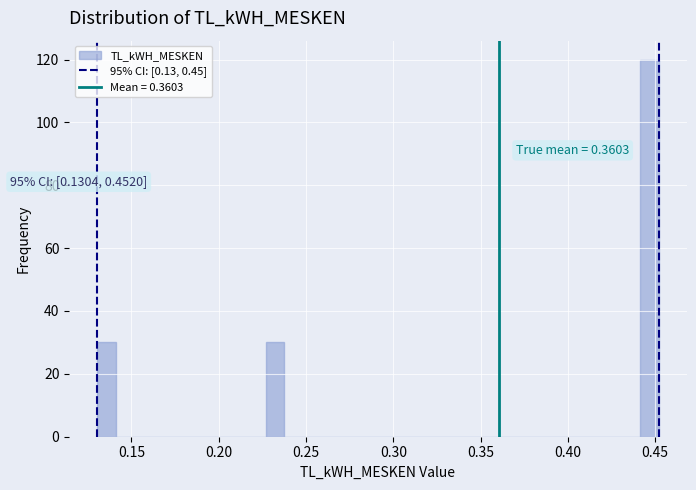

Read against the x-axis, roughly where is the centre of the tallest bar?

0.445